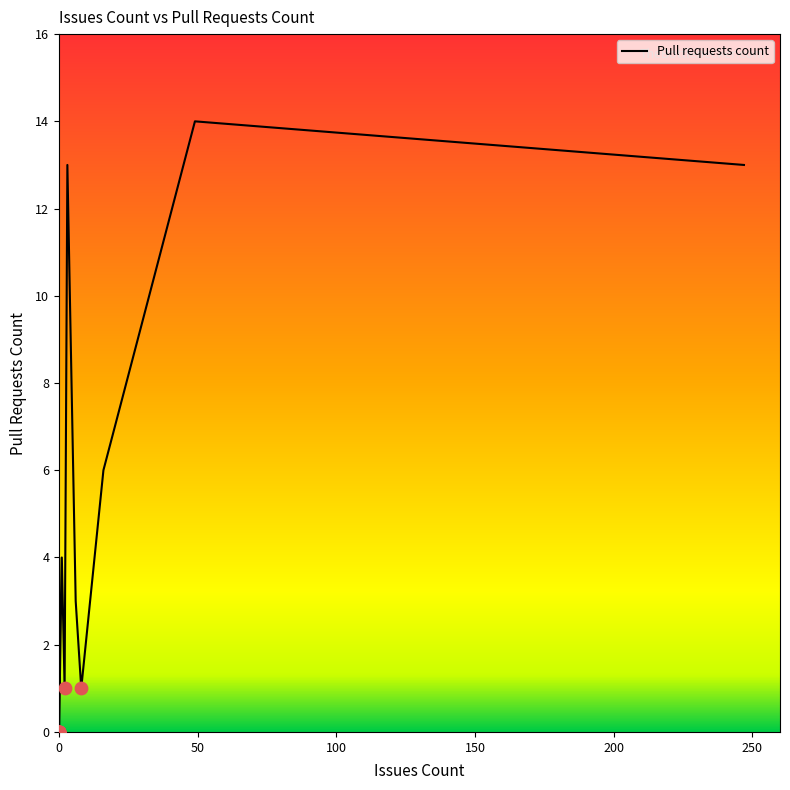

Which has a higher value, 49 or 6?

49